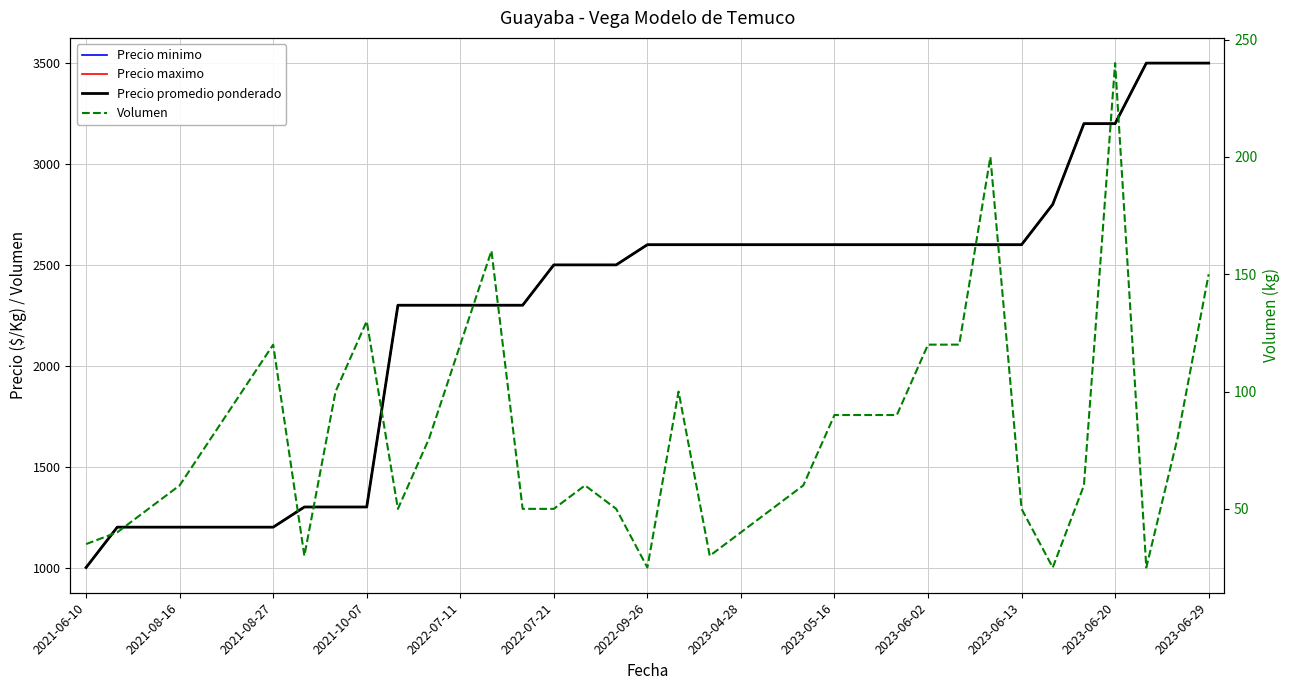

At which category does the chart reach its peak across all series?

34